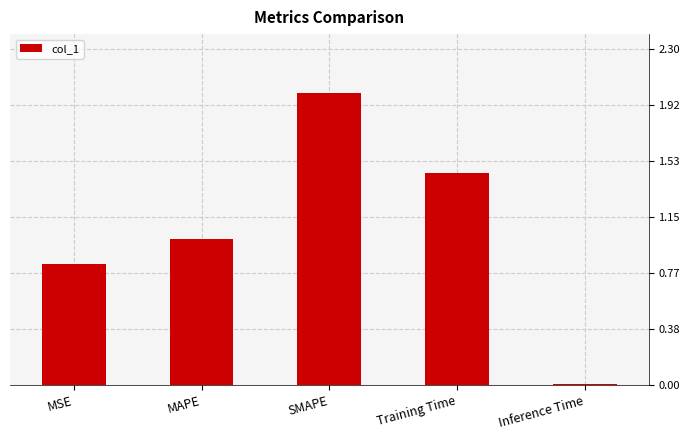

What is the label of the 4th bar from the right?

MAPE